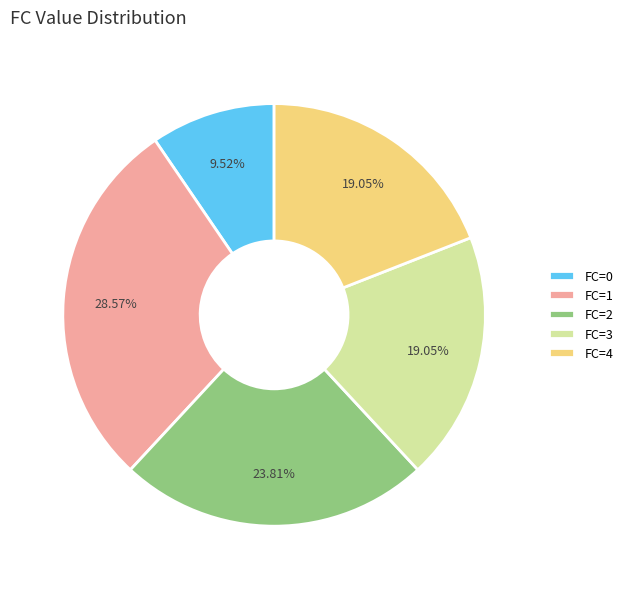

Which slice is the largest?

FC=1